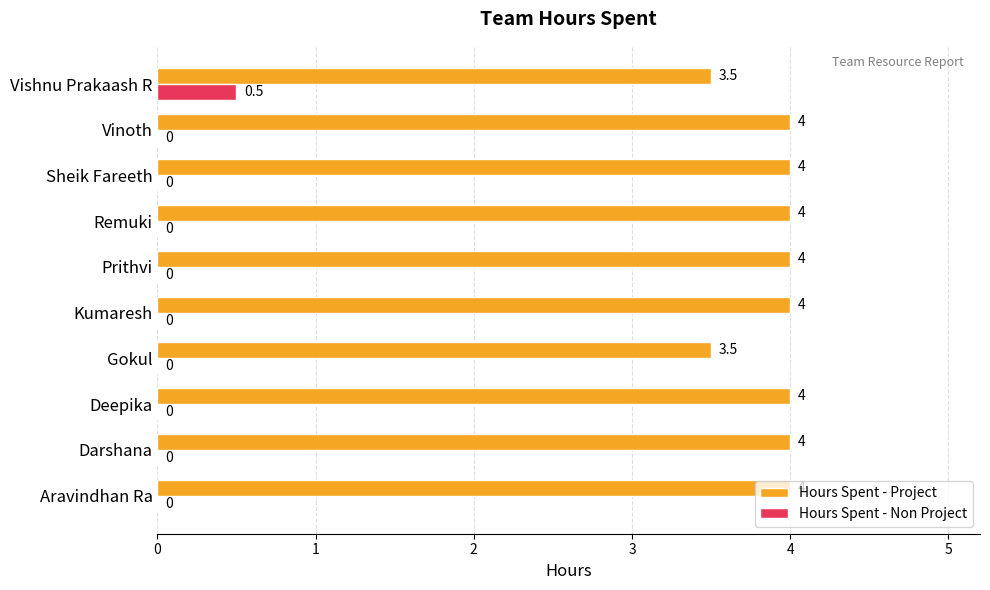

What is the greatest value displayed?

4.0